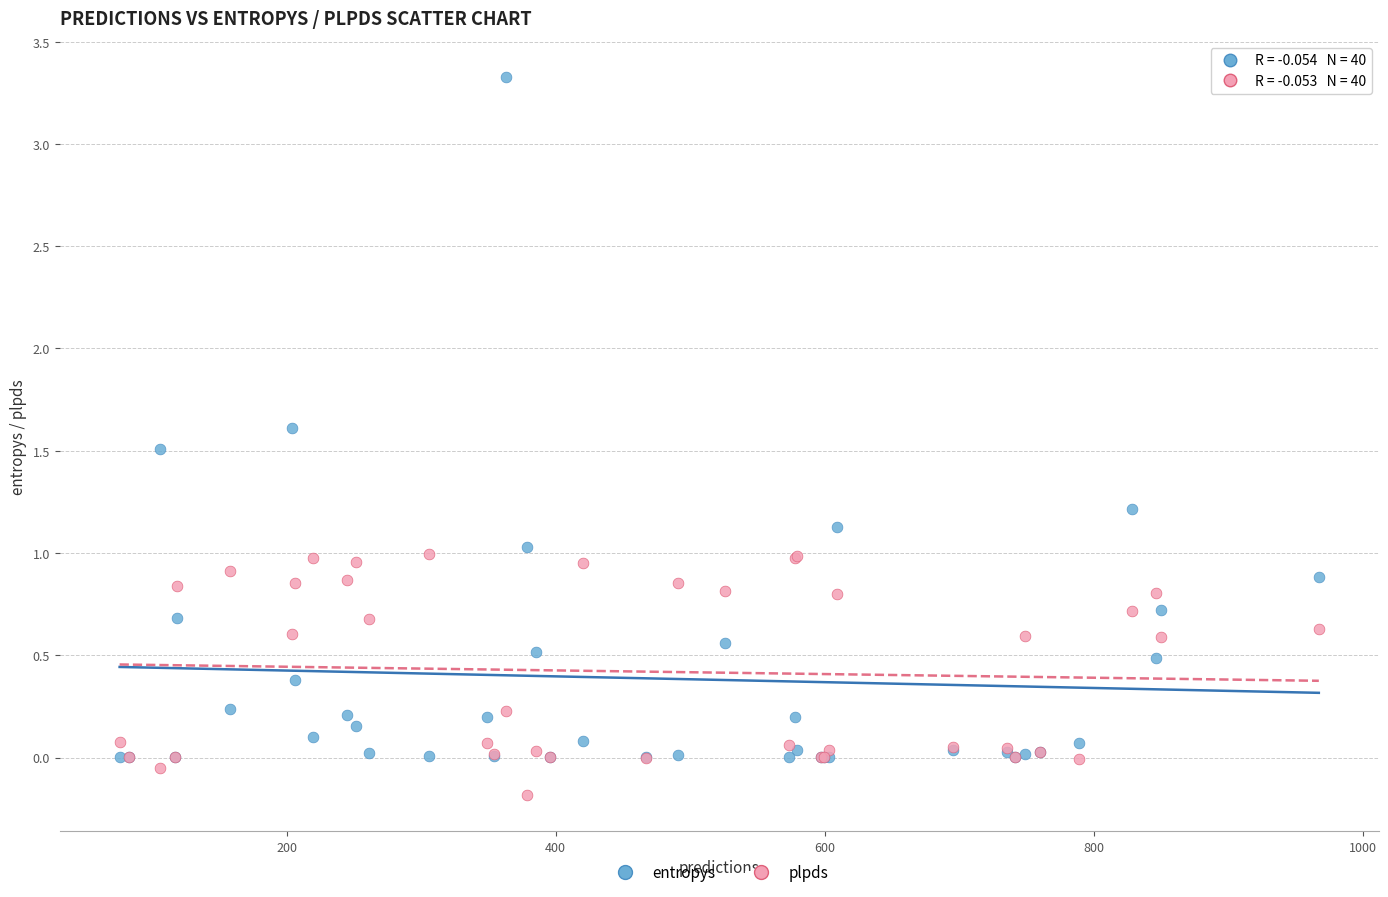

Which series has the largest Y range (max minus min)?

entropys